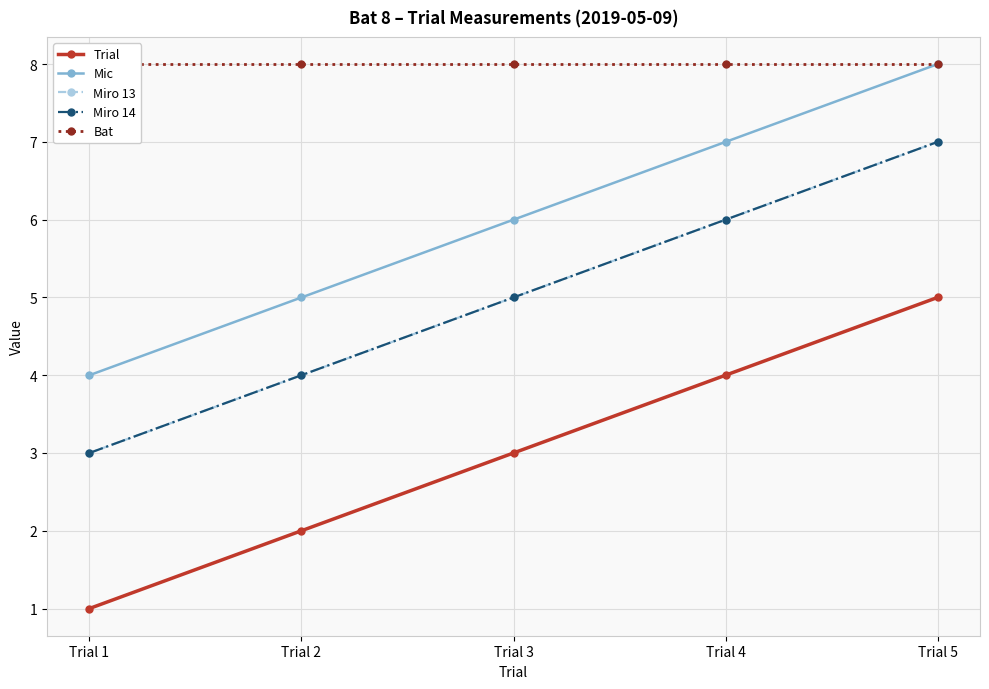

Reading right to left, list all the values displayed in this chart.

Trial: Trial 5=5	Trial 4=4	Trial 3=3	Trial 2=2	Trial 1=1
Mic: Trial 5=8	Trial 4=7	Trial 3=6	Trial 2=5	Trial 1=4
Miro 13: Trial 5=7	Trial 4=6	Trial 3=5	Trial 2=4	Trial 1=3
Miro 14: Trial 5=7	Trial 4=6	Trial 3=5	Trial 2=4	Trial 1=3
Bat: Trial 5=8	Trial 4=8	Trial 3=8	Trial 2=8	Trial 1=8